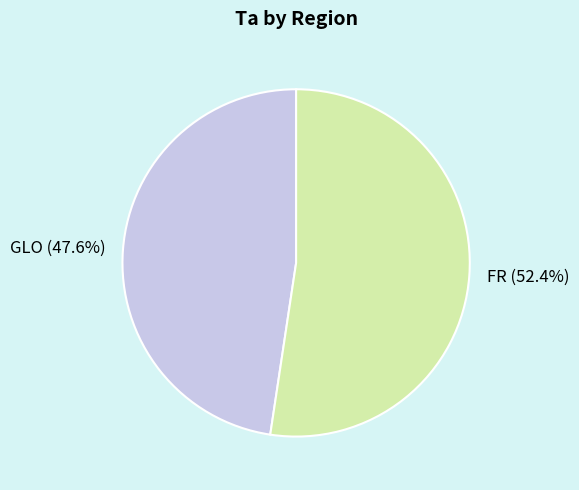

Do FR and GLO together represent more than half of the pie?

Yes